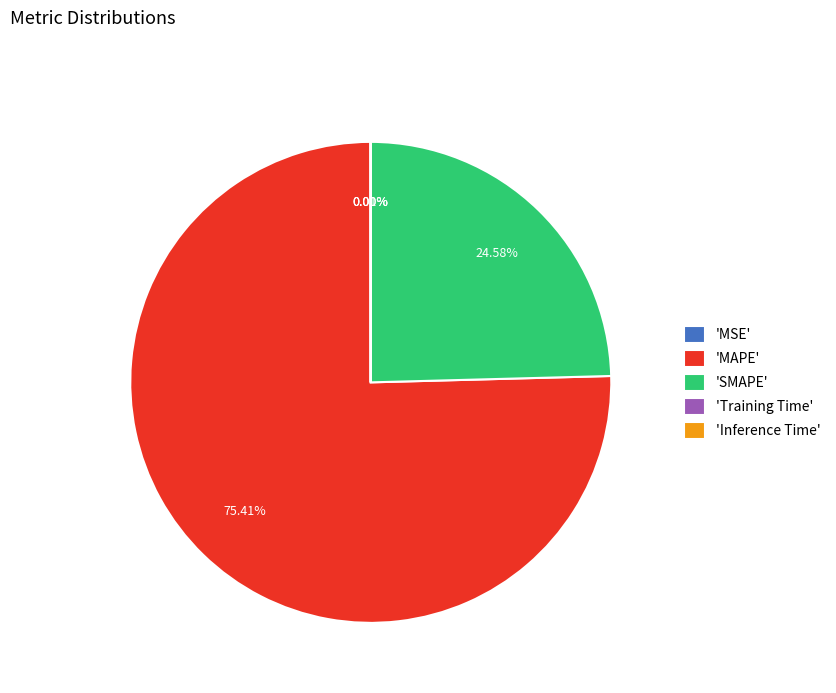

What is the largest slice in the pie chart?

'MAPE'